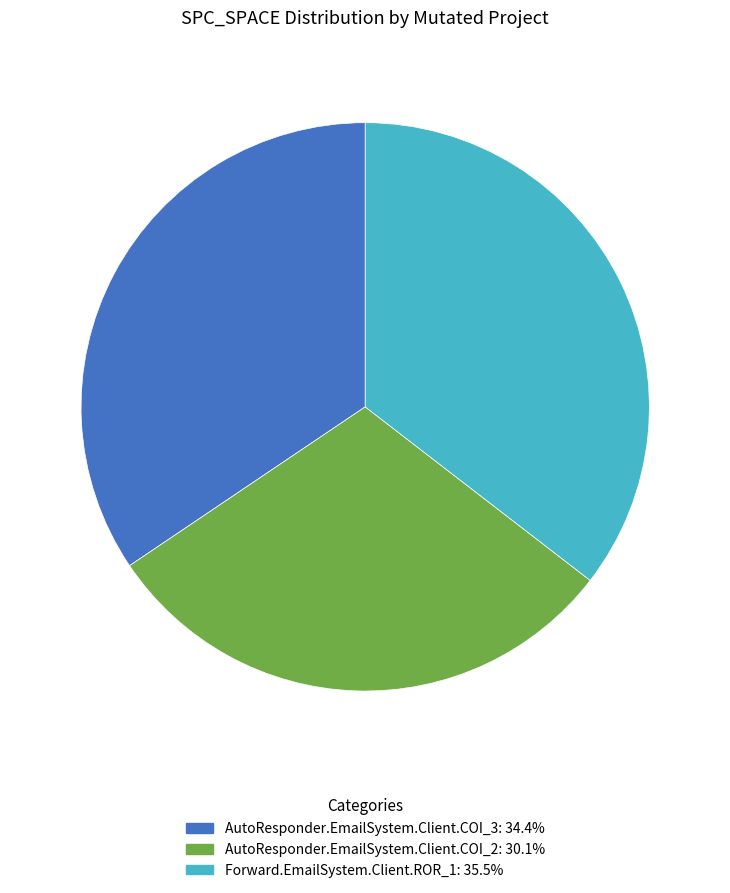

Rank the categories by value from highest to lowest.

Forward.EmailSystem.Client.ROR_1, AutoResponder.EmailSystem.Client.COI_3, AutoResponder.EmailSystem.Client.COI_2